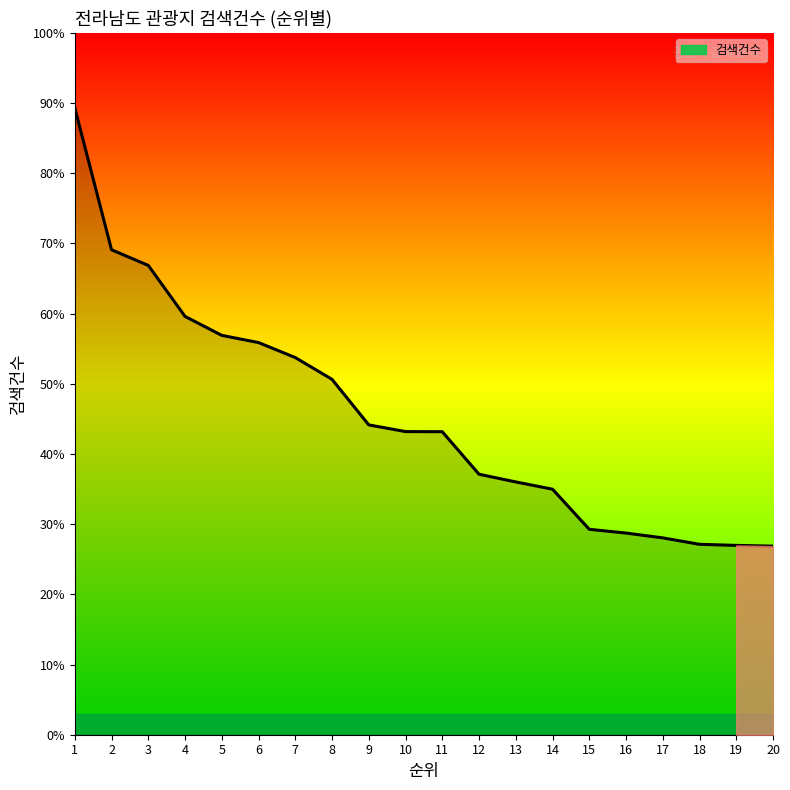

Where is the data nearest to the value 127798?

5